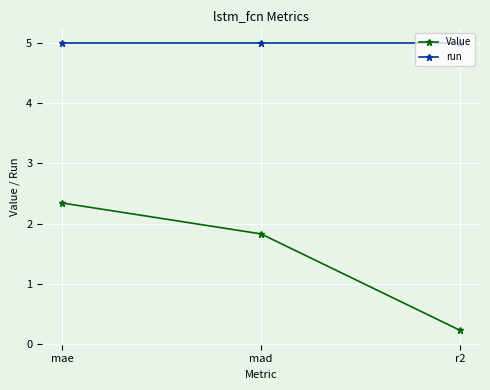

What is the spread (max minus min) of values at r2?

4.8